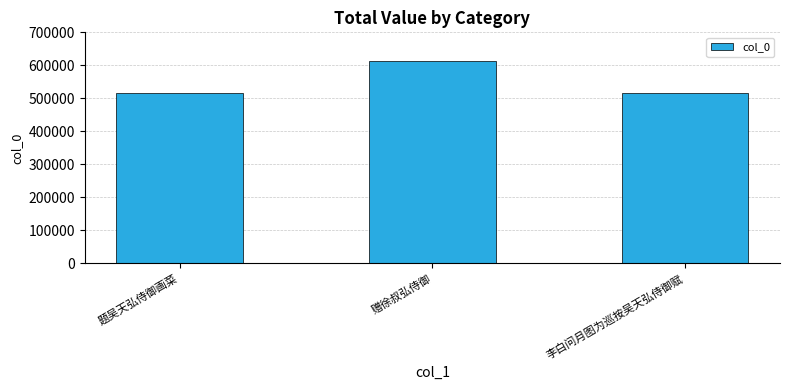

What is the label of the 1st bar from the left?

题吴天弘侍御画菜